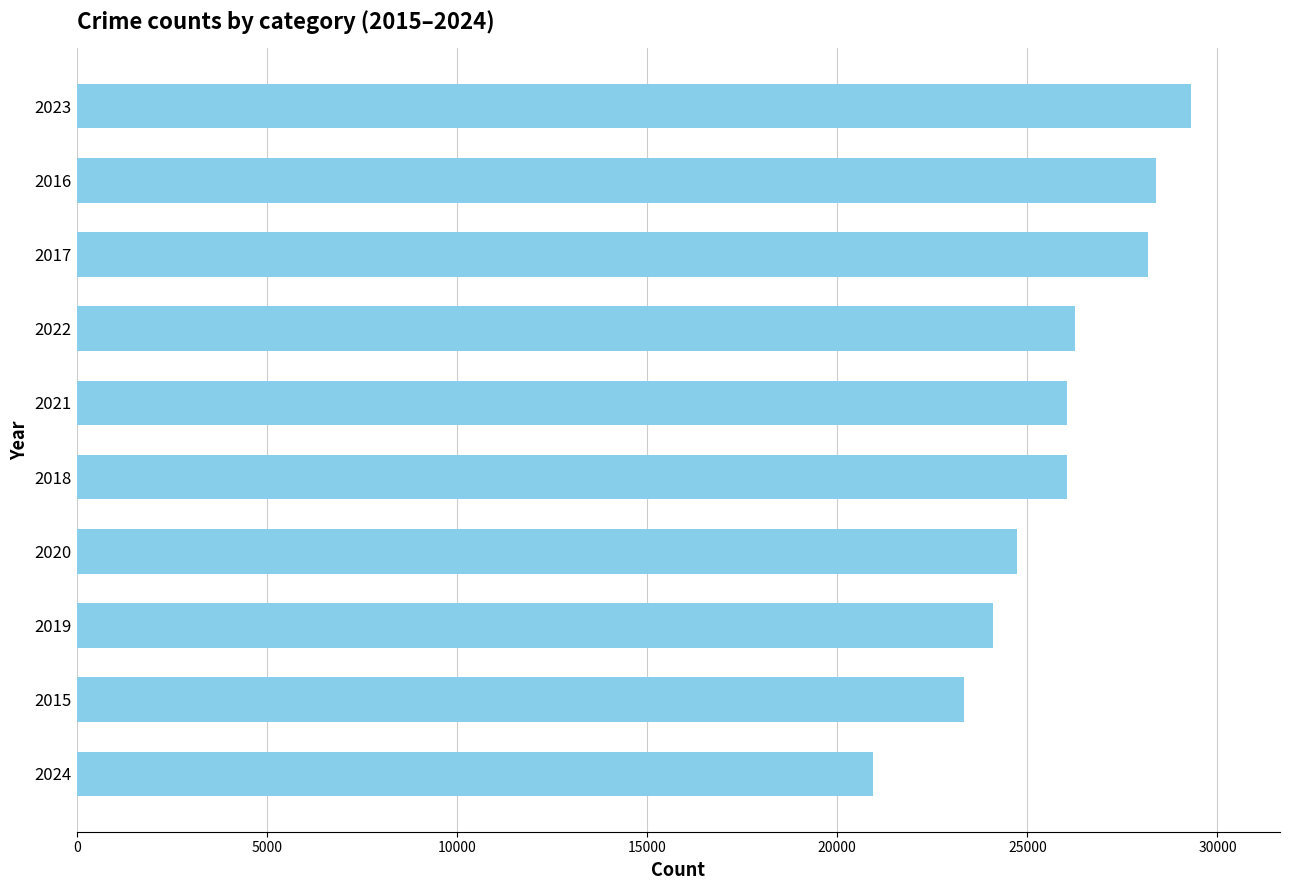

Between 2020 and 2015, which is larger?

2020